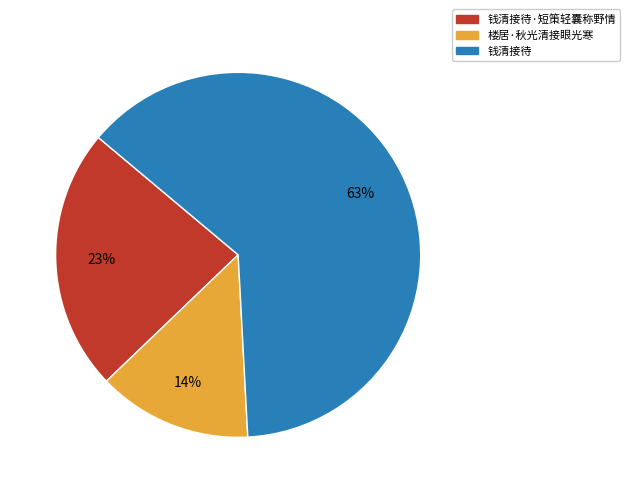

Is there any slice that represents more than half of the pie?

Yes